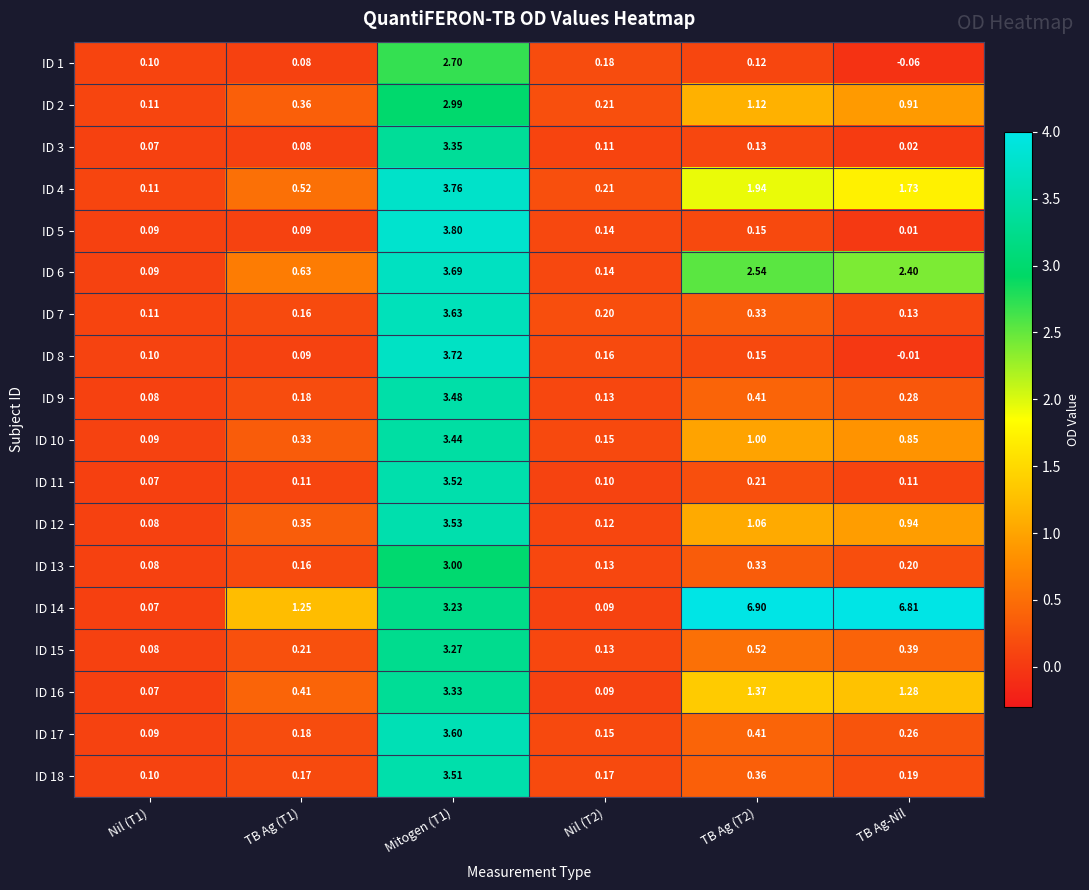

Is the value of ID 18 at Nil (T2) greater than the value of ID 1 at TB Ag (T1)?

Yes